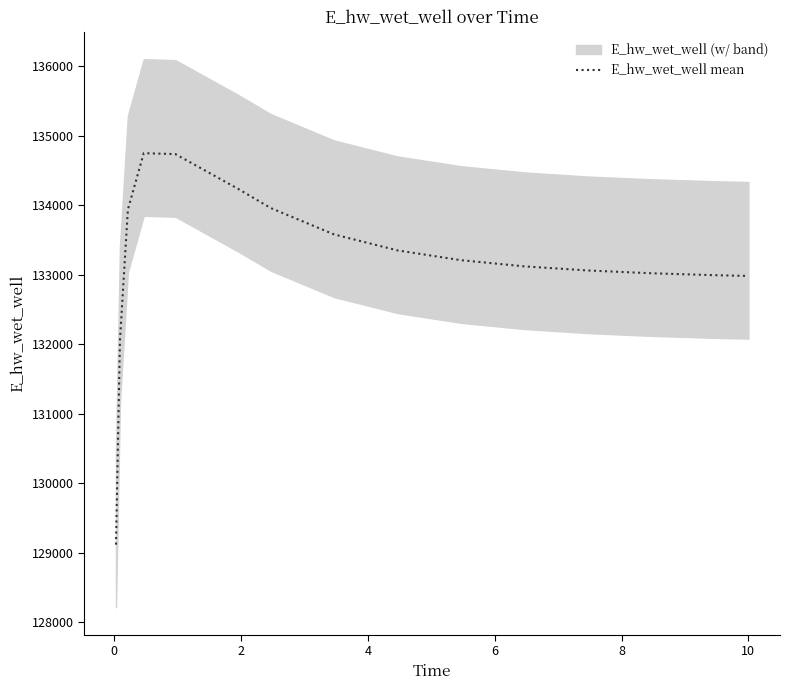

What is the maximum value for E_hw_wet_well mean?

134748.5